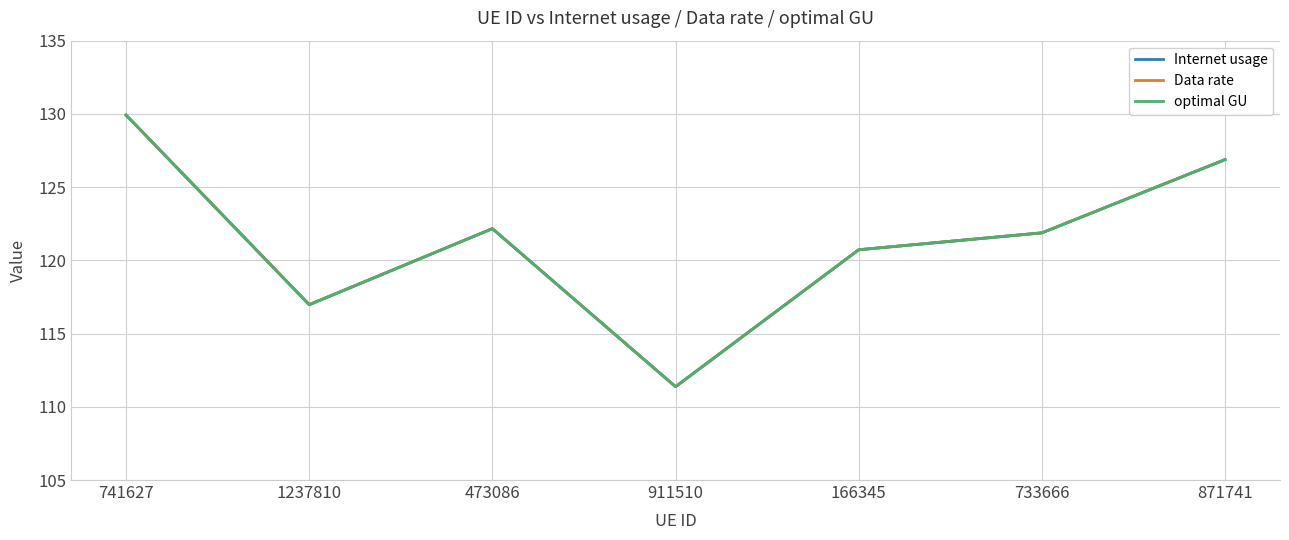

Which category has the lowest value in the optimal GU series?

911510